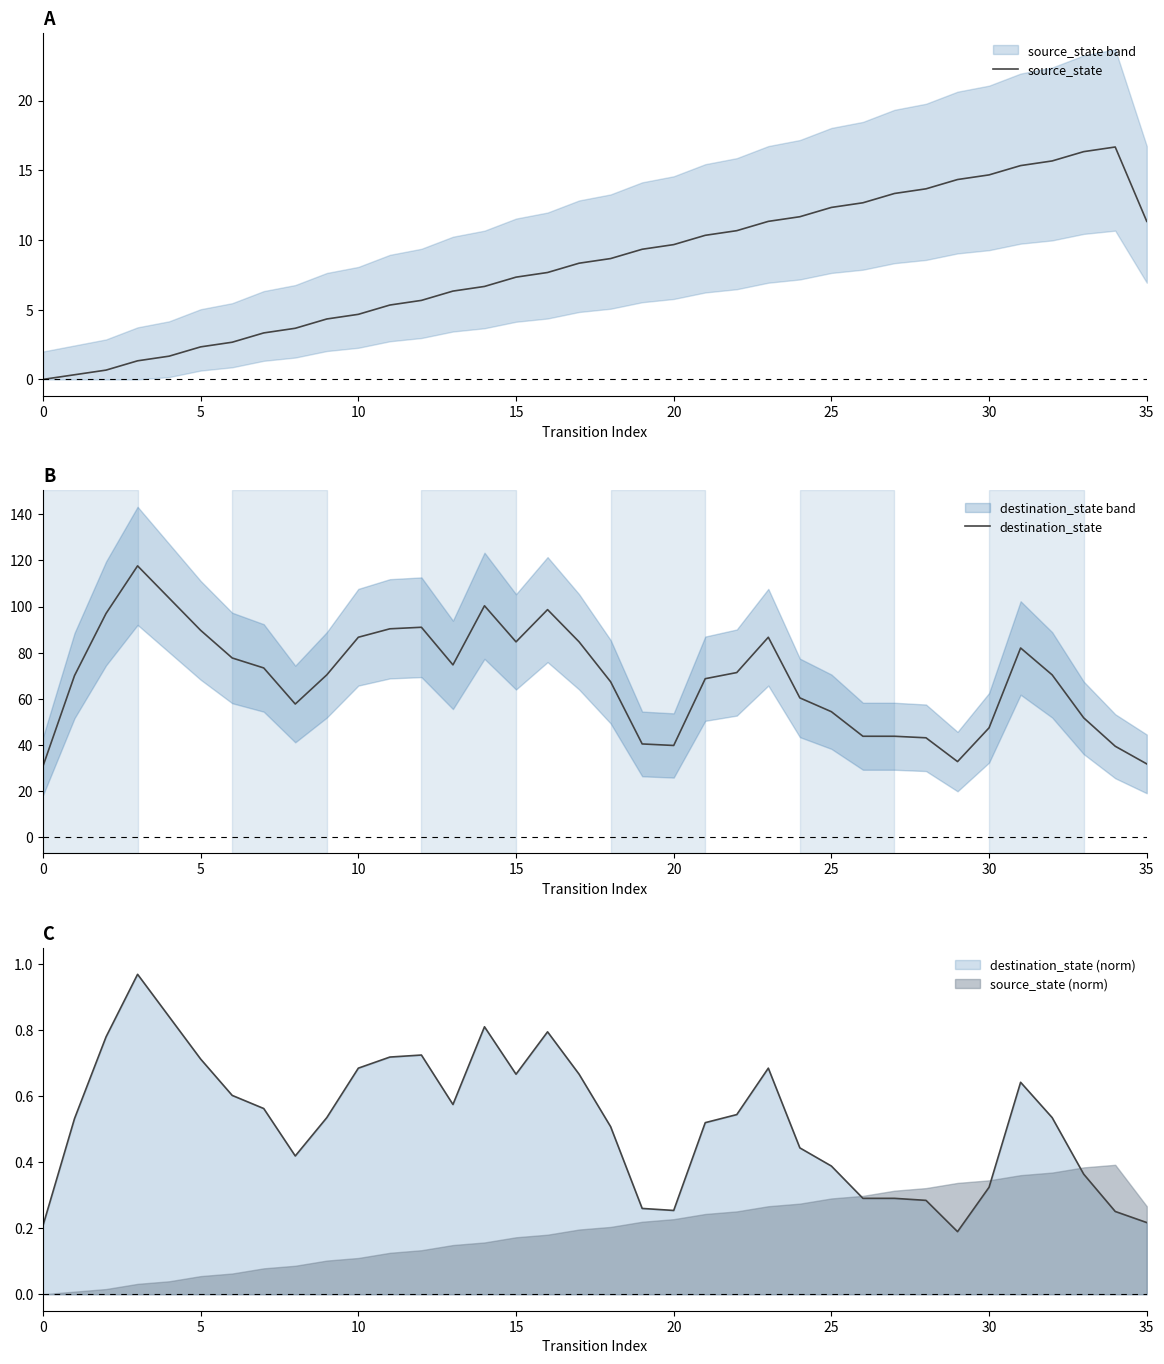

How many categories are shown in the chart?

36